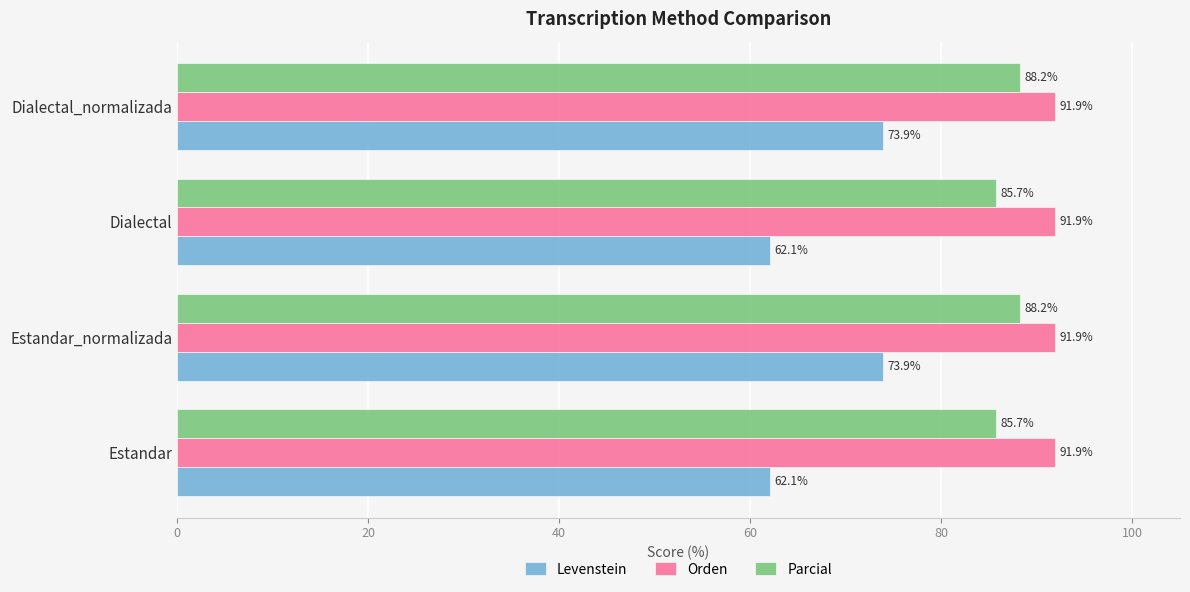

What value does the Orden series have at Dialectal_normalizada?

91.9